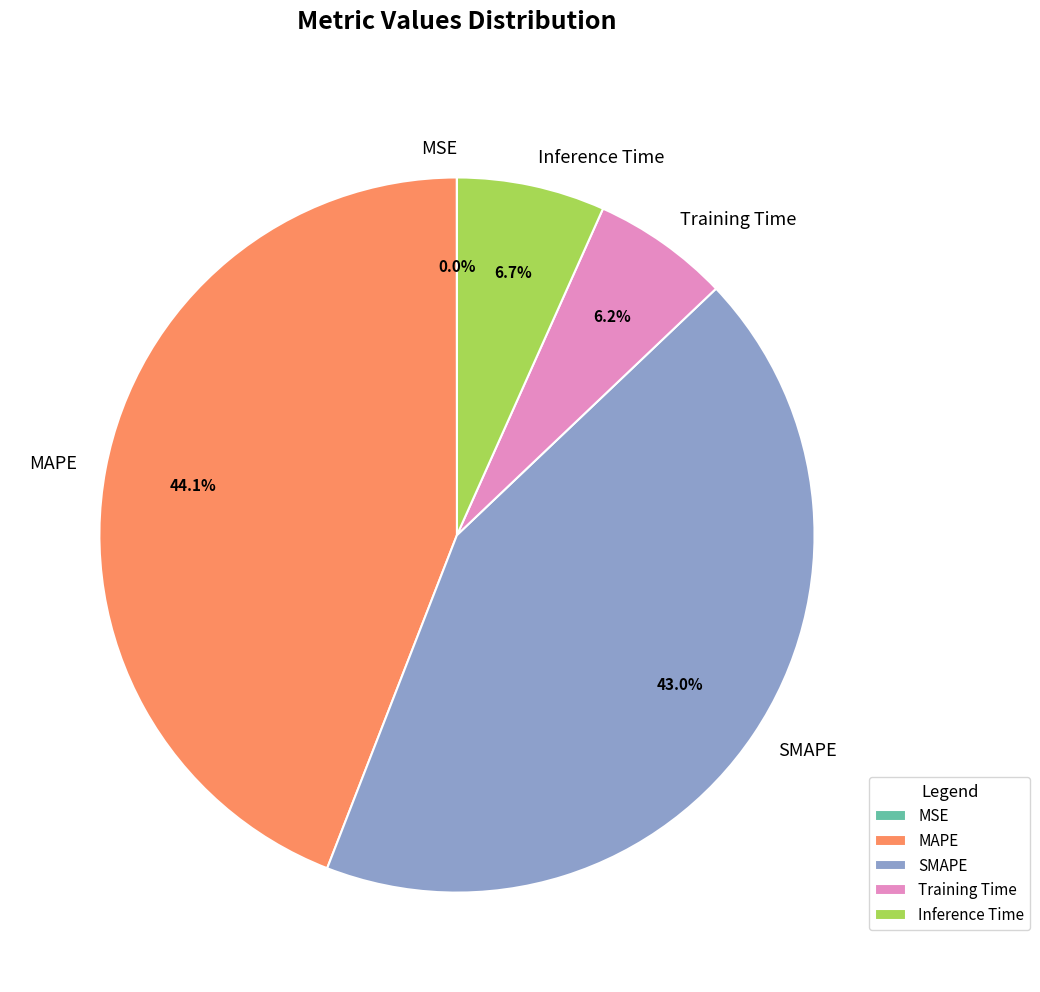

Does any single category account for the majority?

No